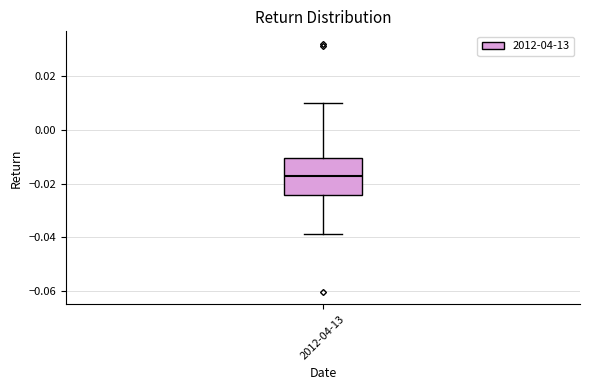

Read this box plot against the y-axis: the position of the median line, the range covered by the box, and the ends of both whiskers. The values are not printed on the chart, so give them approximately, as read against the axis.

median -0.018, box -0.024 to -0.010, whiskers -0.038 to 0.010